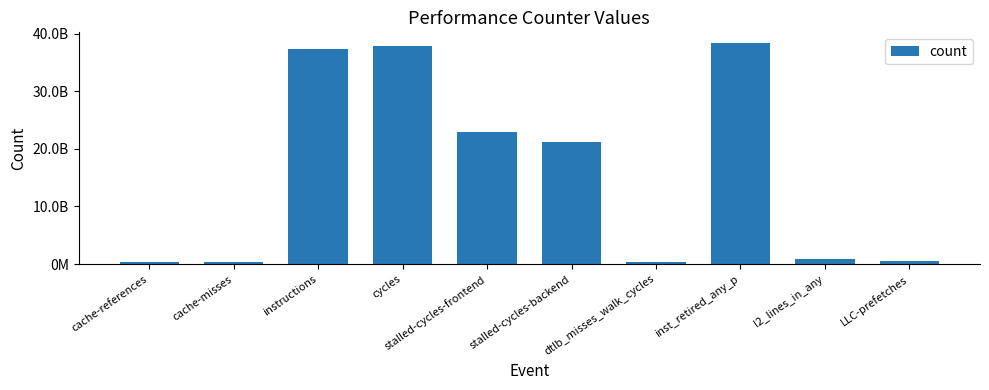

Where does the data first go above 21276659192?

instructions